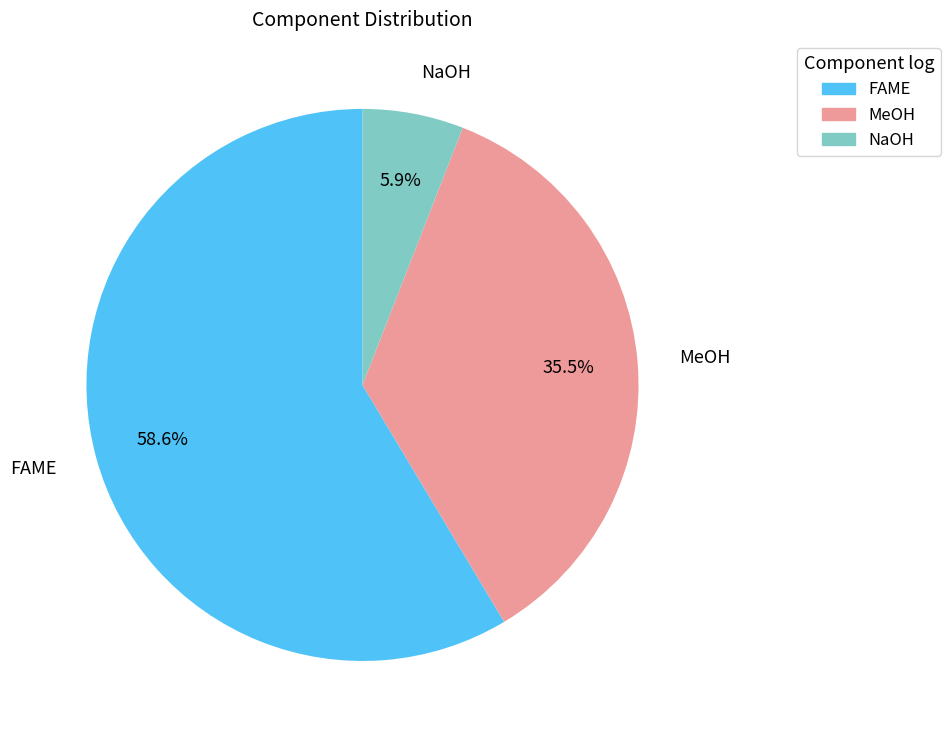

Which has a higher value, FAME or MeOH?

FAME